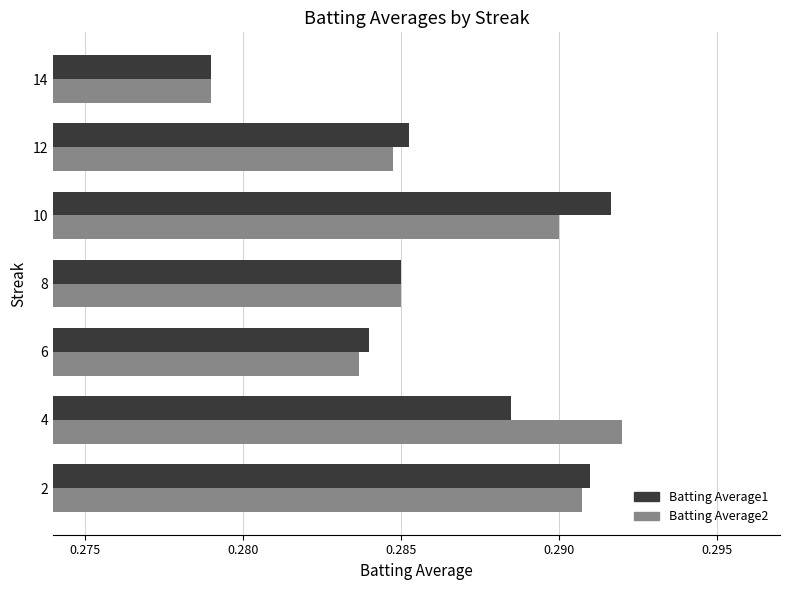

What are all the series names shown in the legend?

Batting Average1, Batting Average2